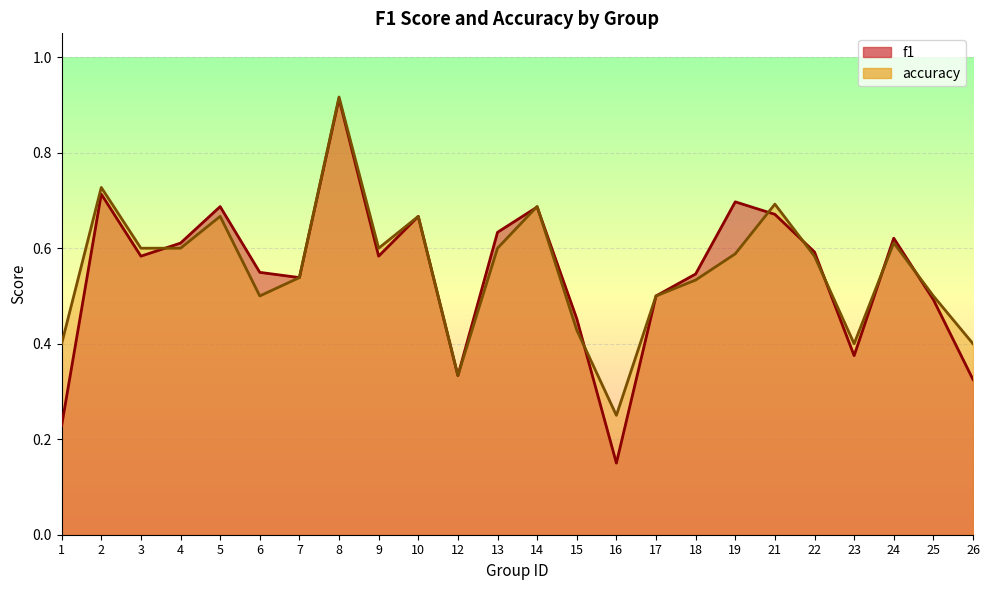

True or false: accuracy has more than 0 points higher than both neighbors.

True